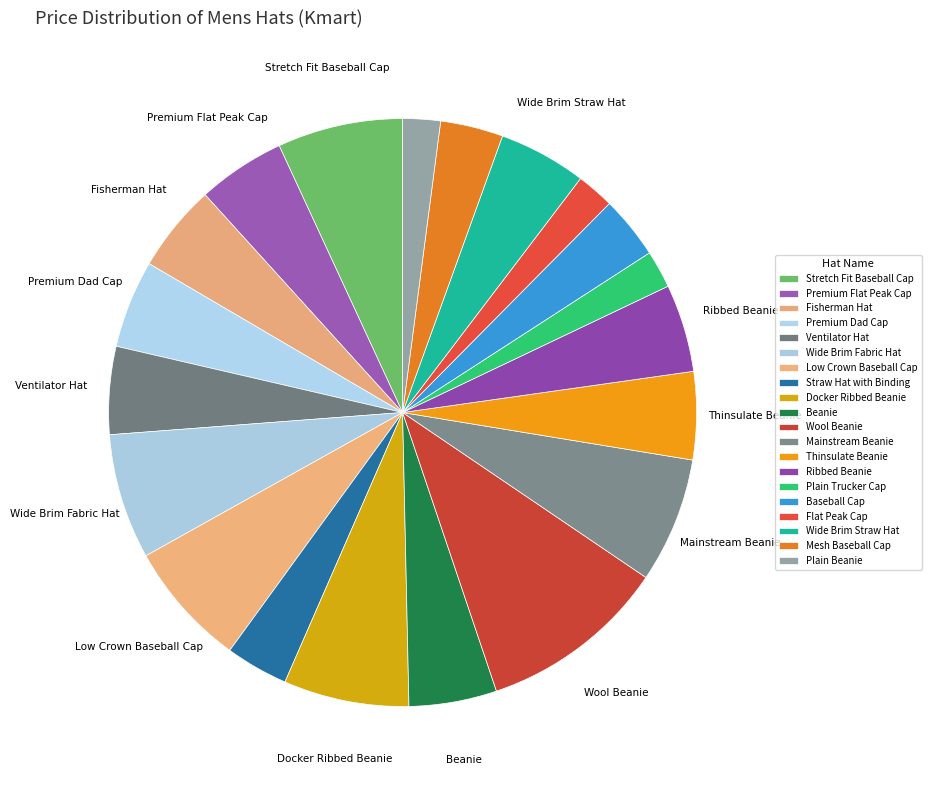

Is it true that Wide Brim Fabric Hat is 12% of the pie?

False